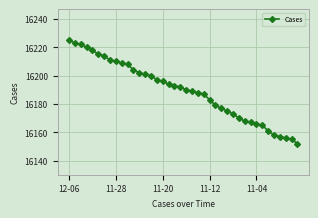

What is the value of the 29th point from the left?

16173